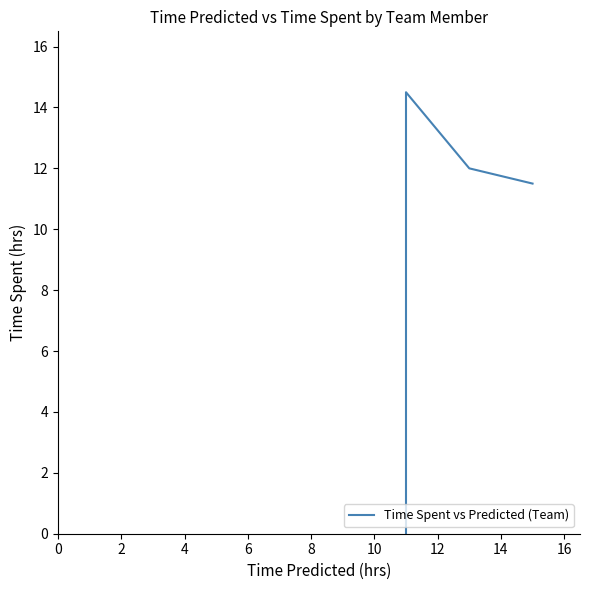

Reading left to right, list all the values displayed in this chart.

0.0	8.0	9.0	14.5	12.0	11.5